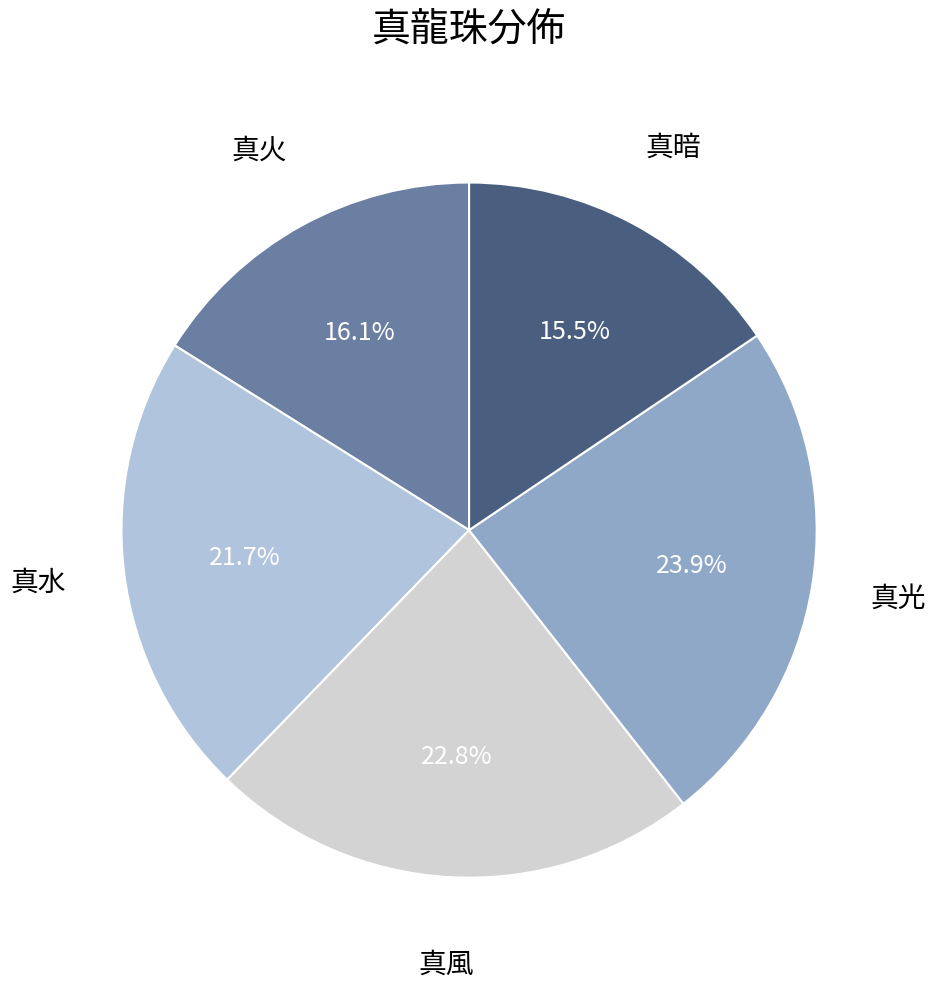

Is there a majority slice in this chart?

No